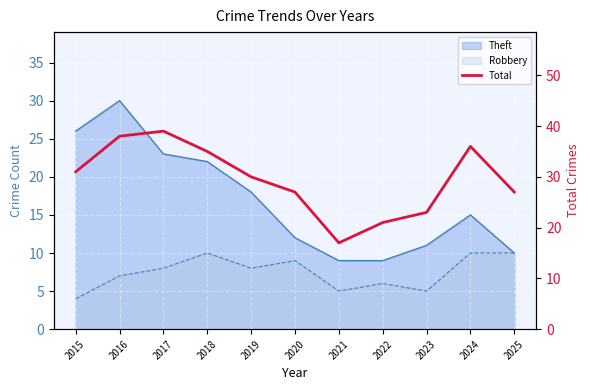

True or false: there are more than 0 points higher than both neighbors.

True